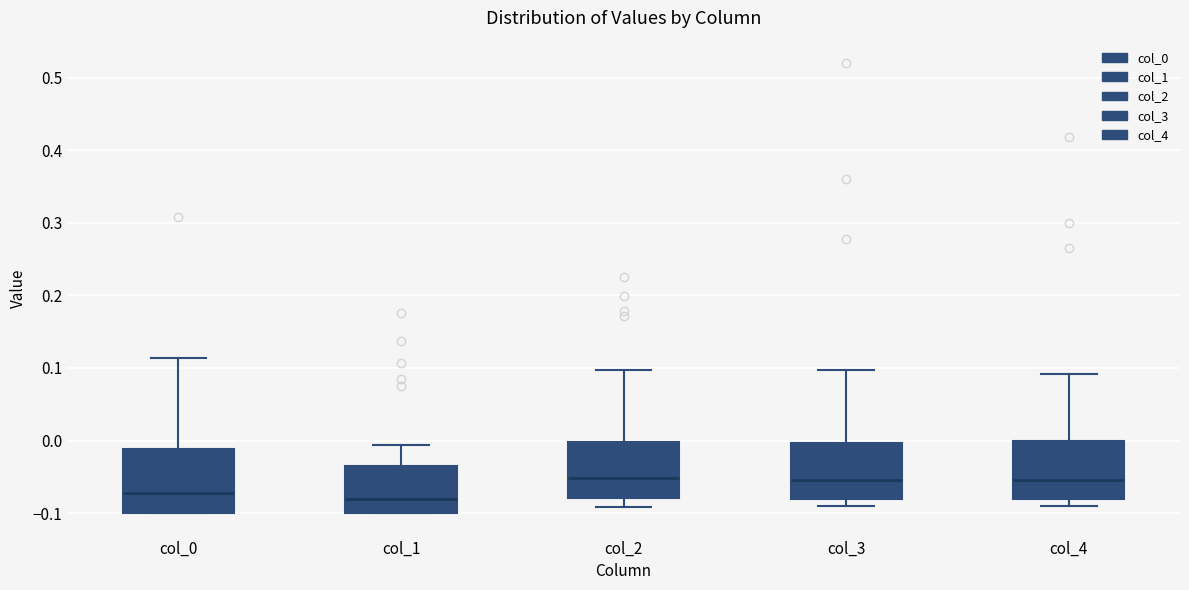

Reading left to right, read every box against the y-axis: the position of its median line, the range the box covers, and the ends of its whiskers. The values are not printed on the chart, so give them approximately, as read against the axis.

col_0: median -0.07, box -0.10 to -0.01, whiskers -0.10 to 0.11
col_1: median -0.08, box -0.10 to -0.04, whiskers -0.10 to -0.01
col_2: median -0.05, box -0.08 to 0.00, whiskers -0.09 to 0.10
col_3: median -0.05, box -0.08 to 0.00, whiskers -0.09 to 0.10
col_4: median -0.05, box -0.08 to 0.00, whiskers -0.09 to 0.09